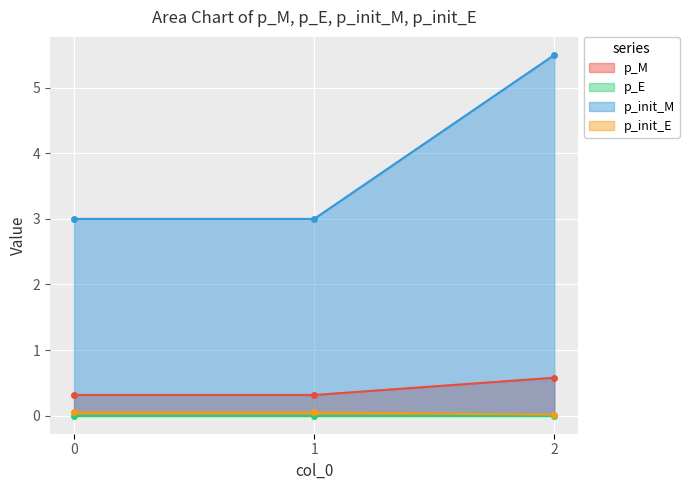

The p_E series shows 3.0 at 0. True or false?

True